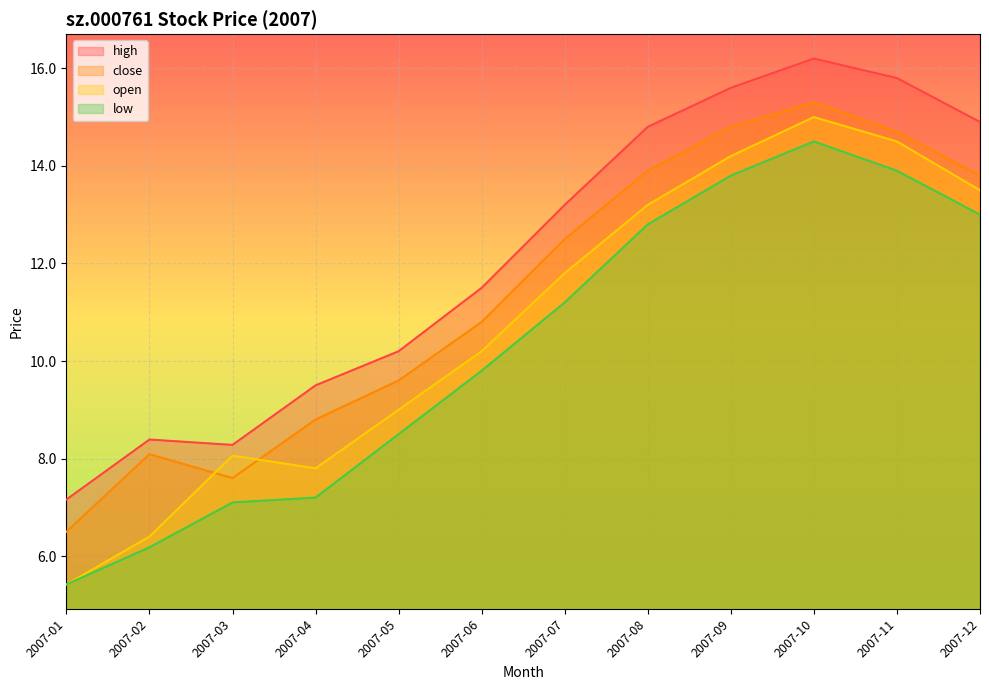

What is the value of the high point at the 2nd from the left?

8.4